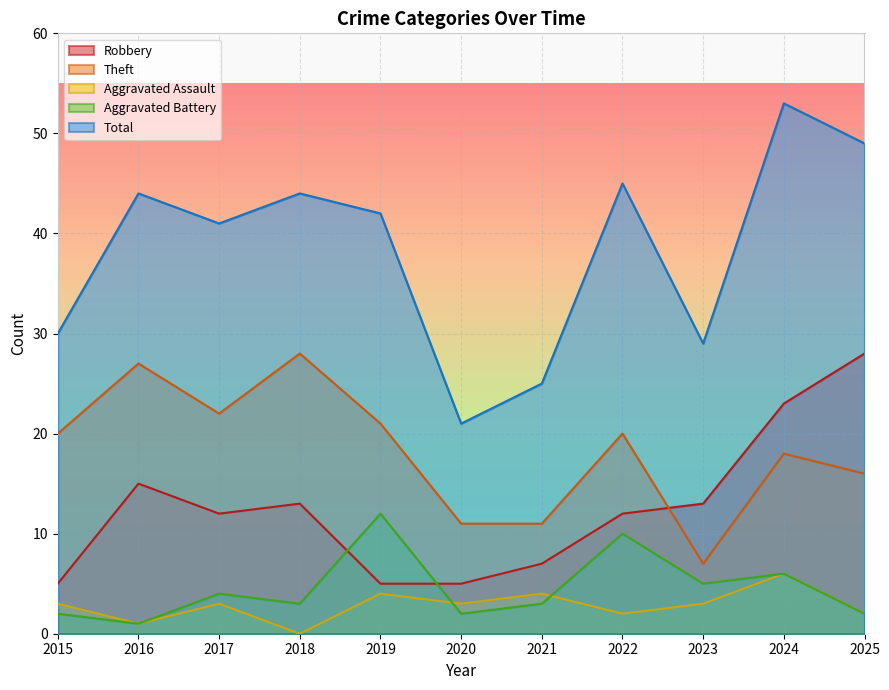

Is it true that Theft equals 12 at 2023?

False